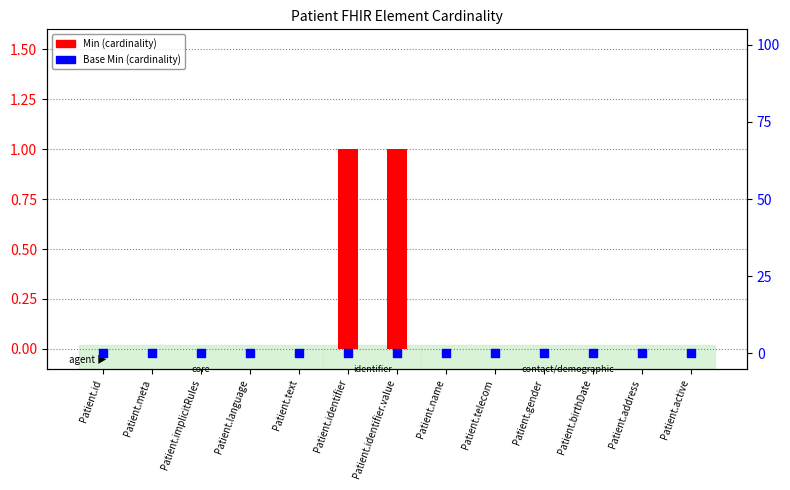

At which category is the sum across all series the highest?

Patient.identifier